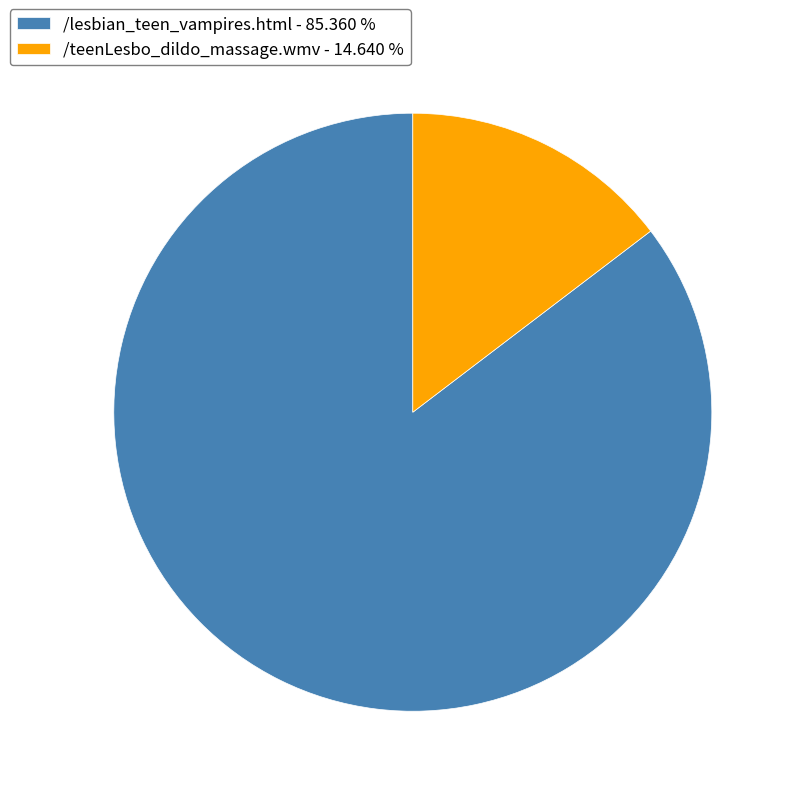

Combined, do /teenLesbo_dildo_massage.wmv and /lesbian_teen_vampires.html account for over 50%?

Yes